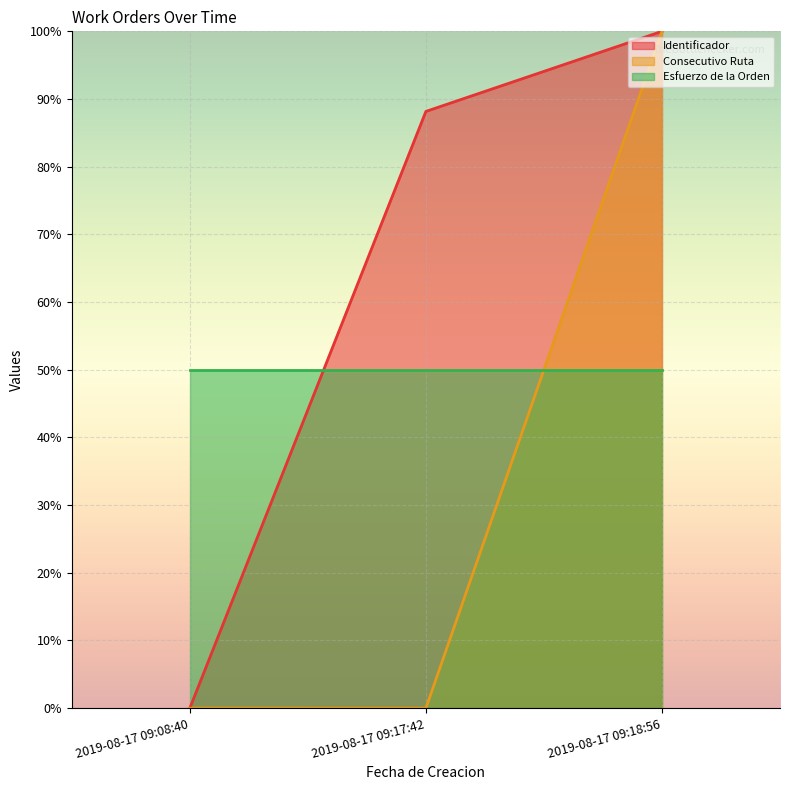

What is the difference between the Consecutivo Ruta values at 2019-08-17 09:08:40 and 2019-08-17 09:18:56?

100.0